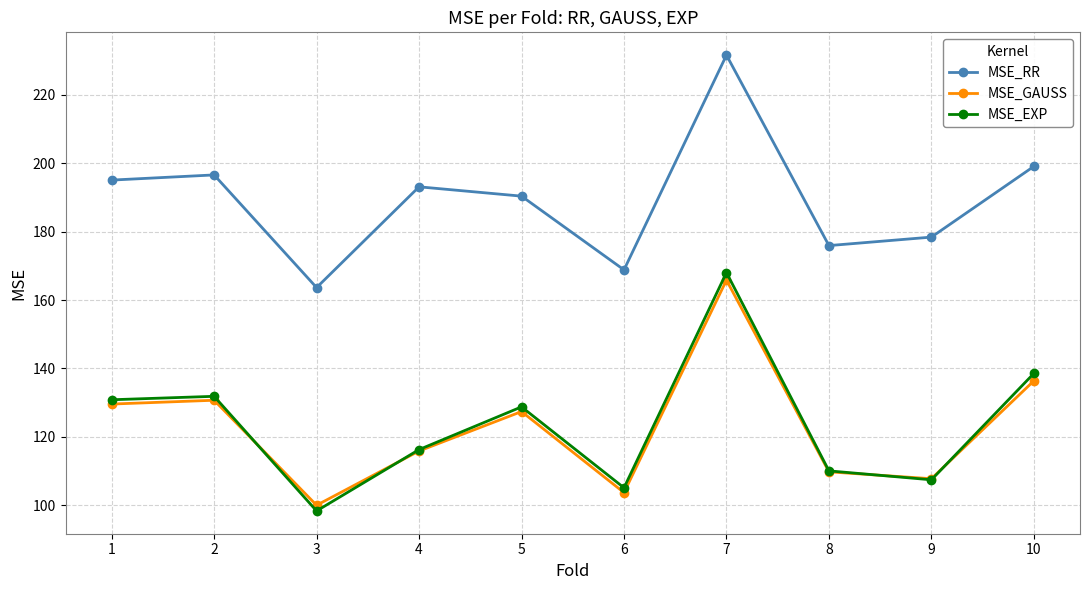

In MSE_RR, how many points are lower than both neighbors (excluding endpoints)?

3